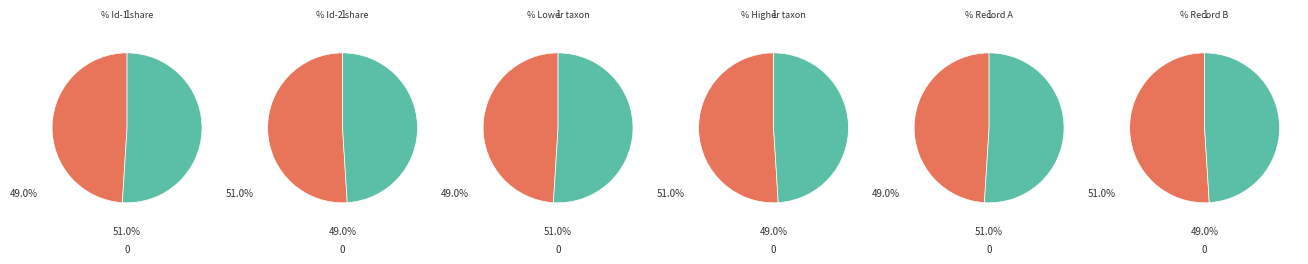

To the nearest percent, what is the combined percentage of 91462272 and 91462258?

100%